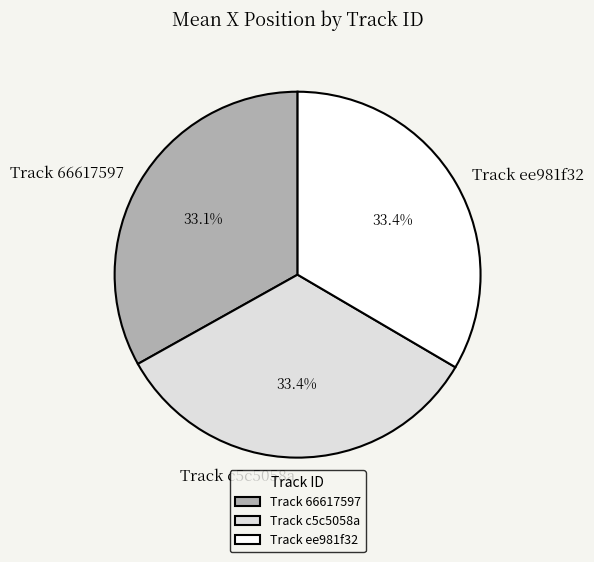

Does any single category account for the majority?

No